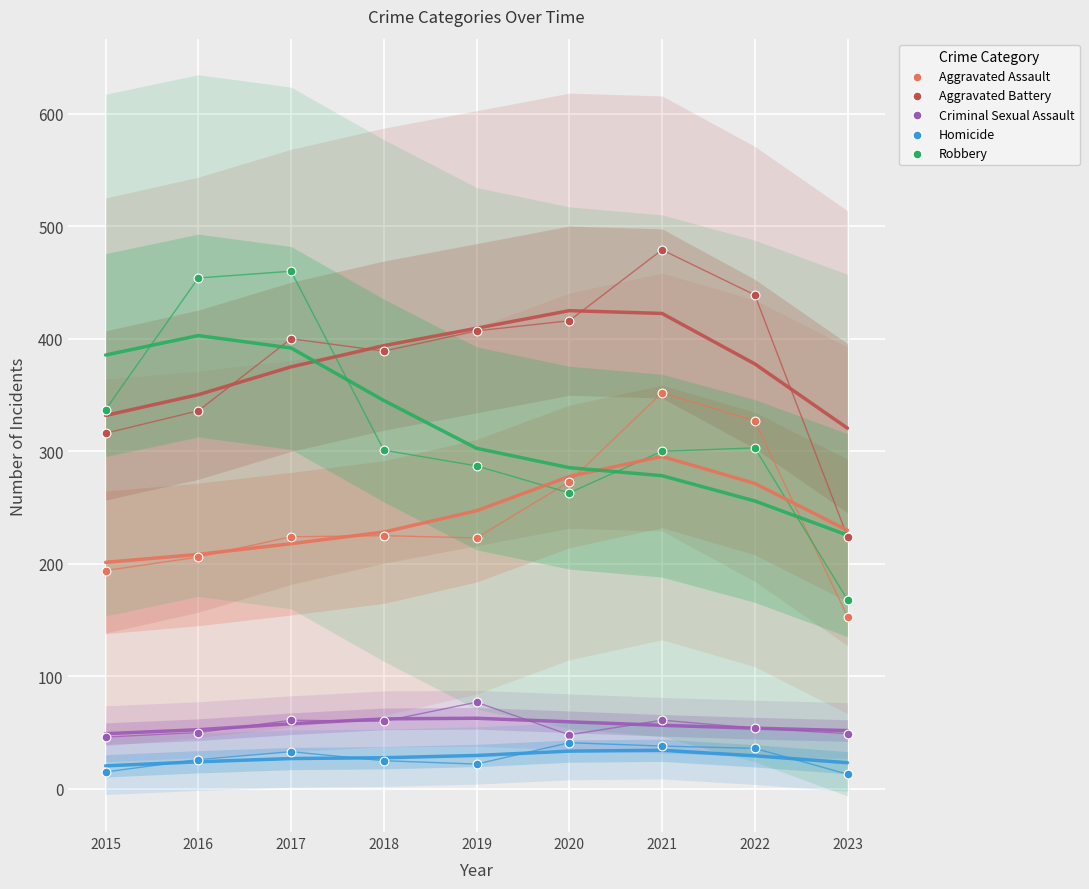

In the Aggravated Assault series, what Y value is closest to 252?

273